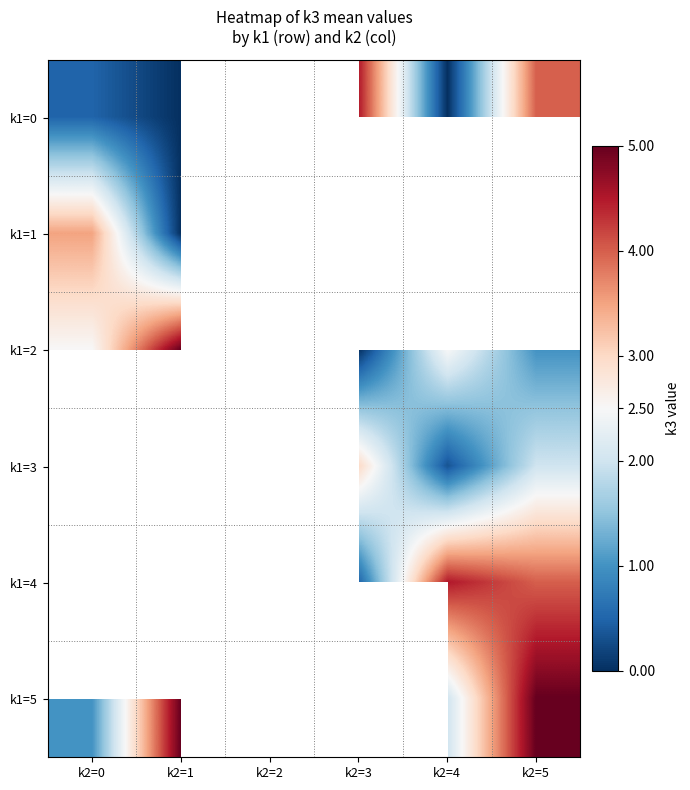

Between k2=3 and k2=2, which is larger?

k2=2